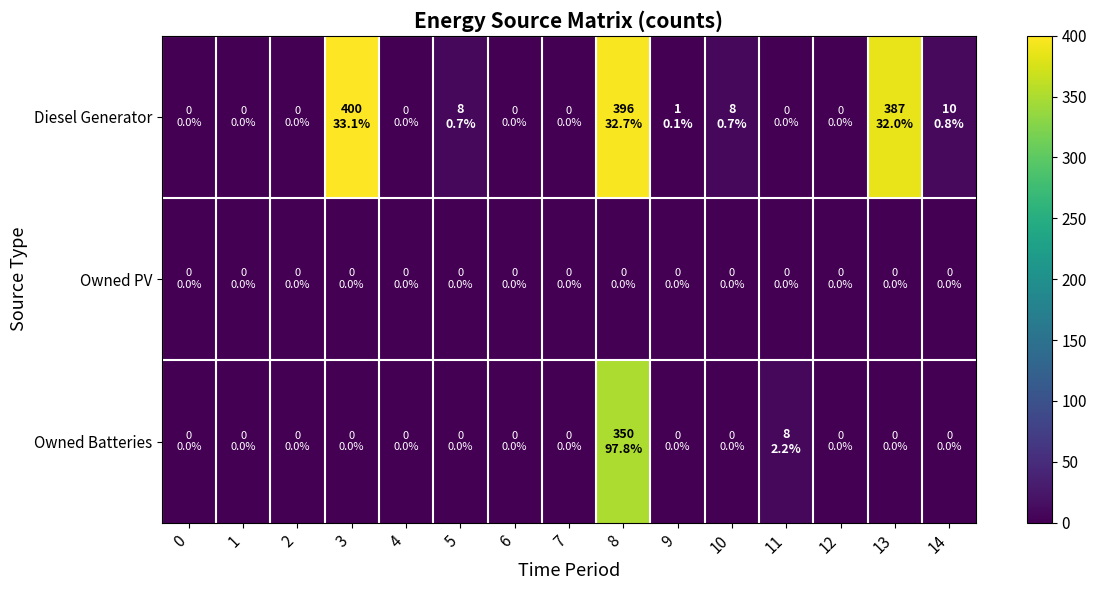

Which series has the widest spread of values?

Diesel Generator